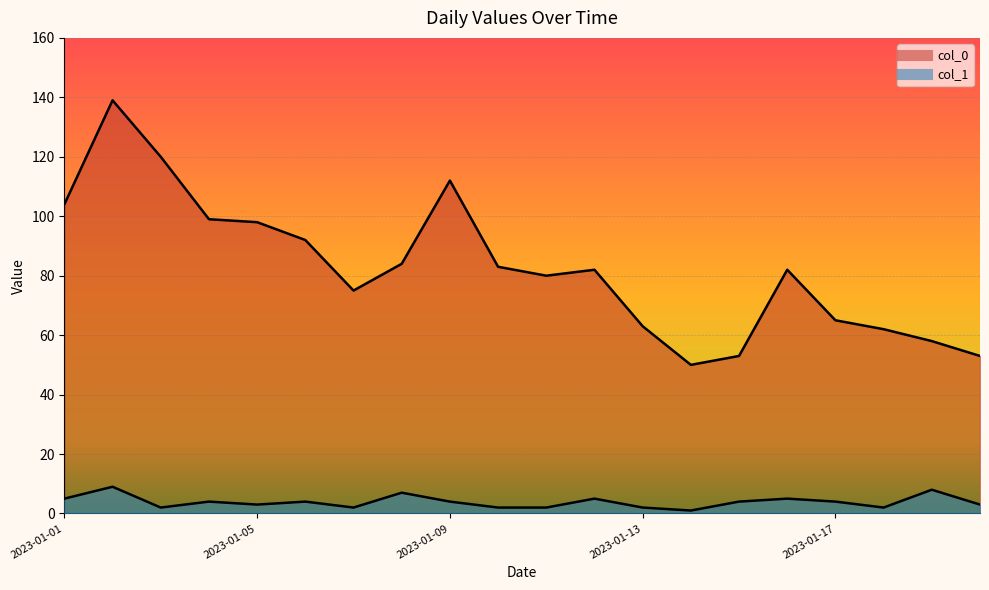

At which label does col_0 first exceed 82?

2023-01-01